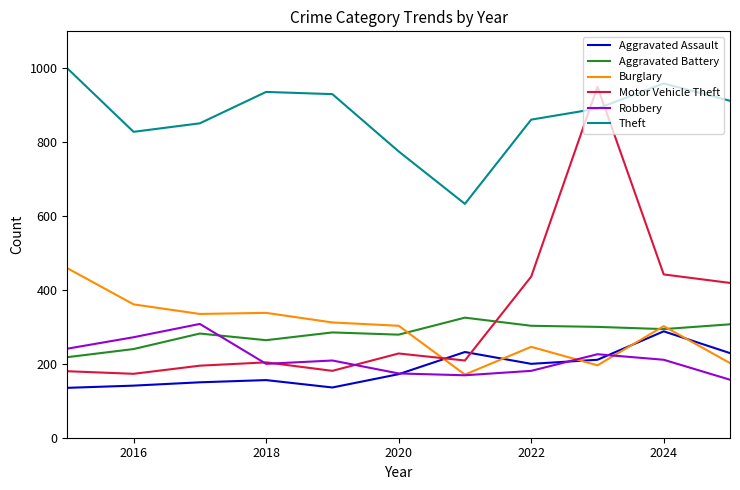

Which series has the widest spread of values?

Motor Vehicle Theft